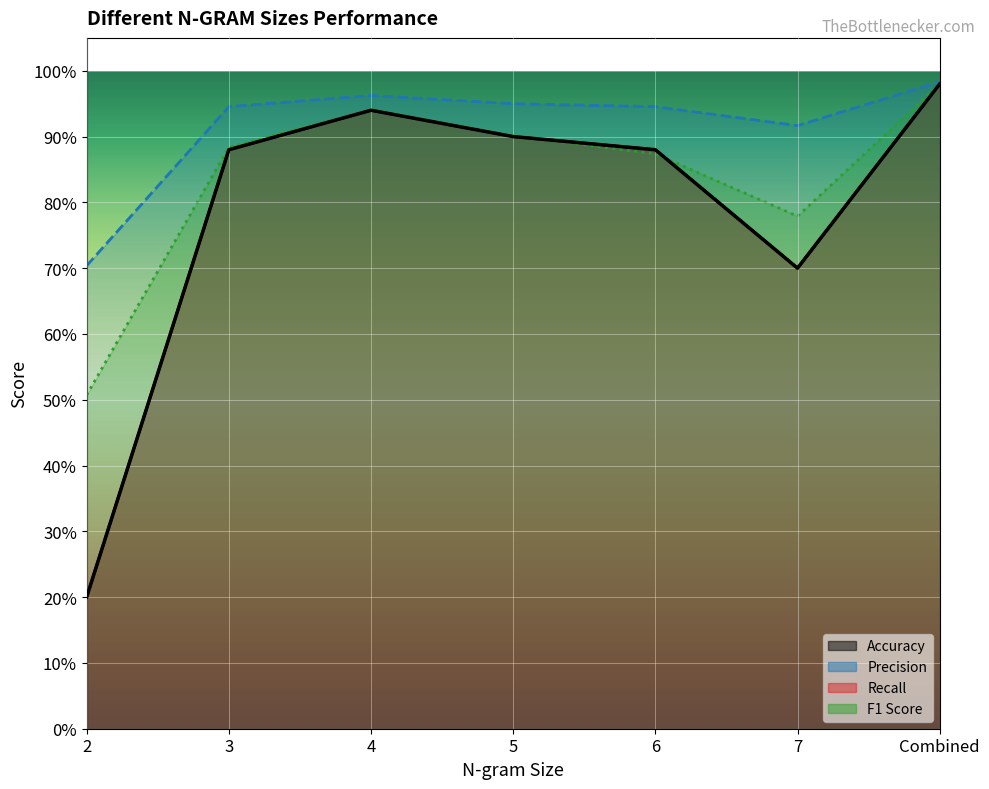

List the labels in order of F1 Score value, largest first.

Combined, 4, 5, 3, 6, 7, 2